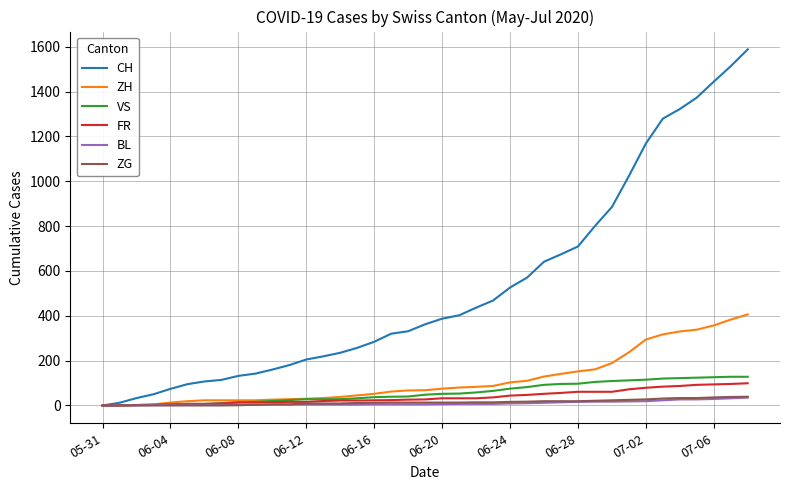

What is the greatest value displayed?

1588